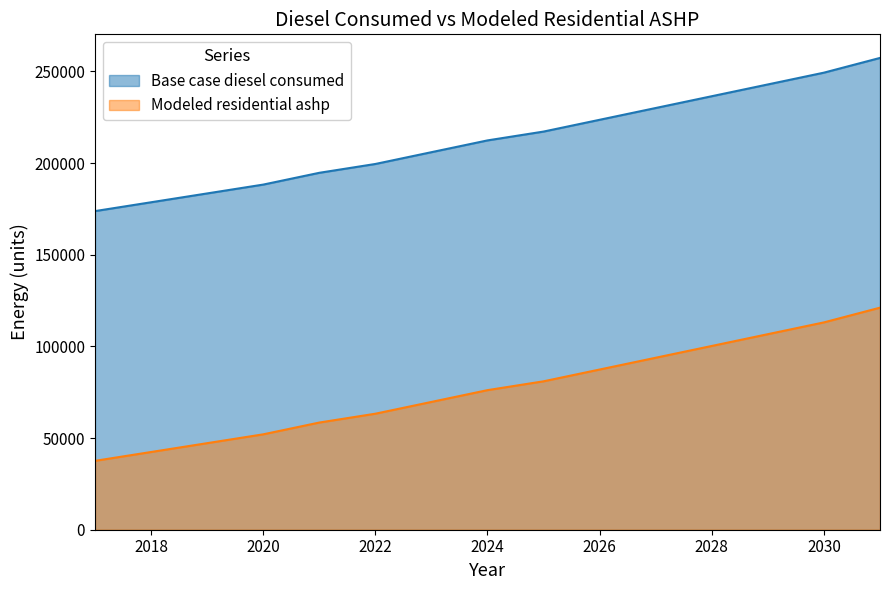

What is the difference between the Modeled residential ashp values at 2023 and 2021?

11250.3